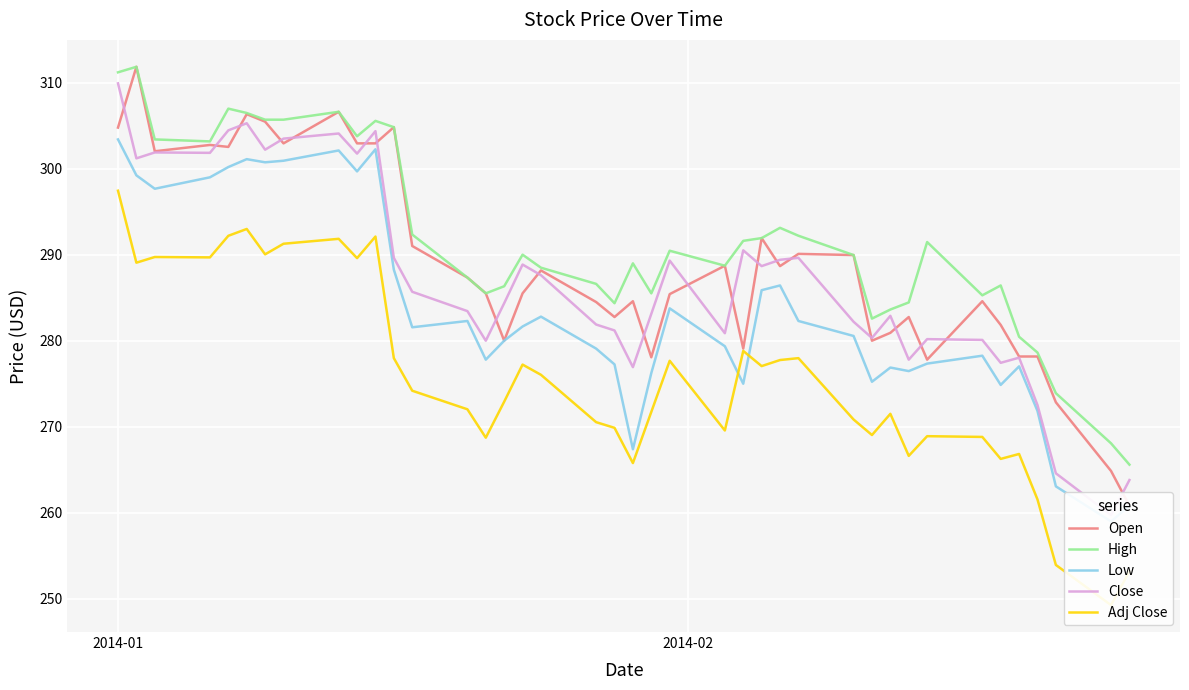

The Close series shows 54.7 at 36. True or false?

False